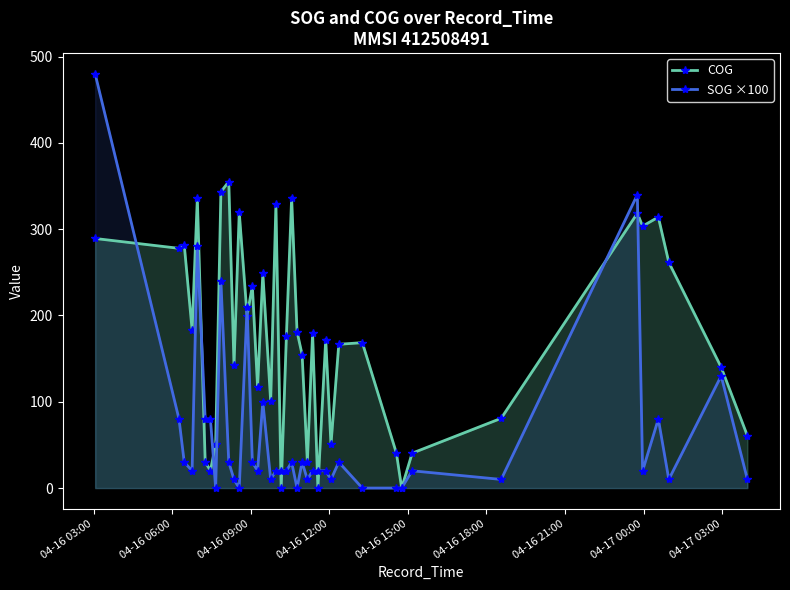

At how many categories does at least one series exceed 91?

28